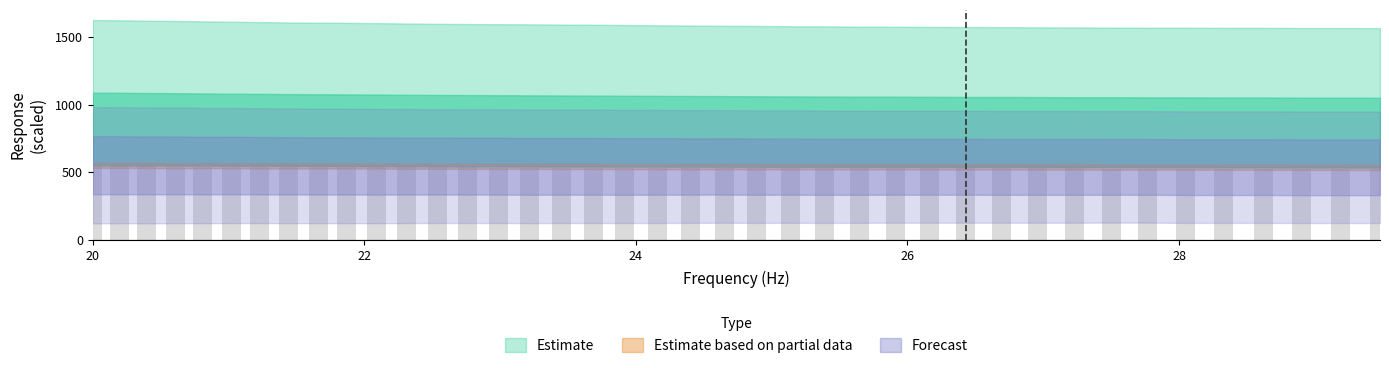

What is the maximum value shown in the chart?

544.0